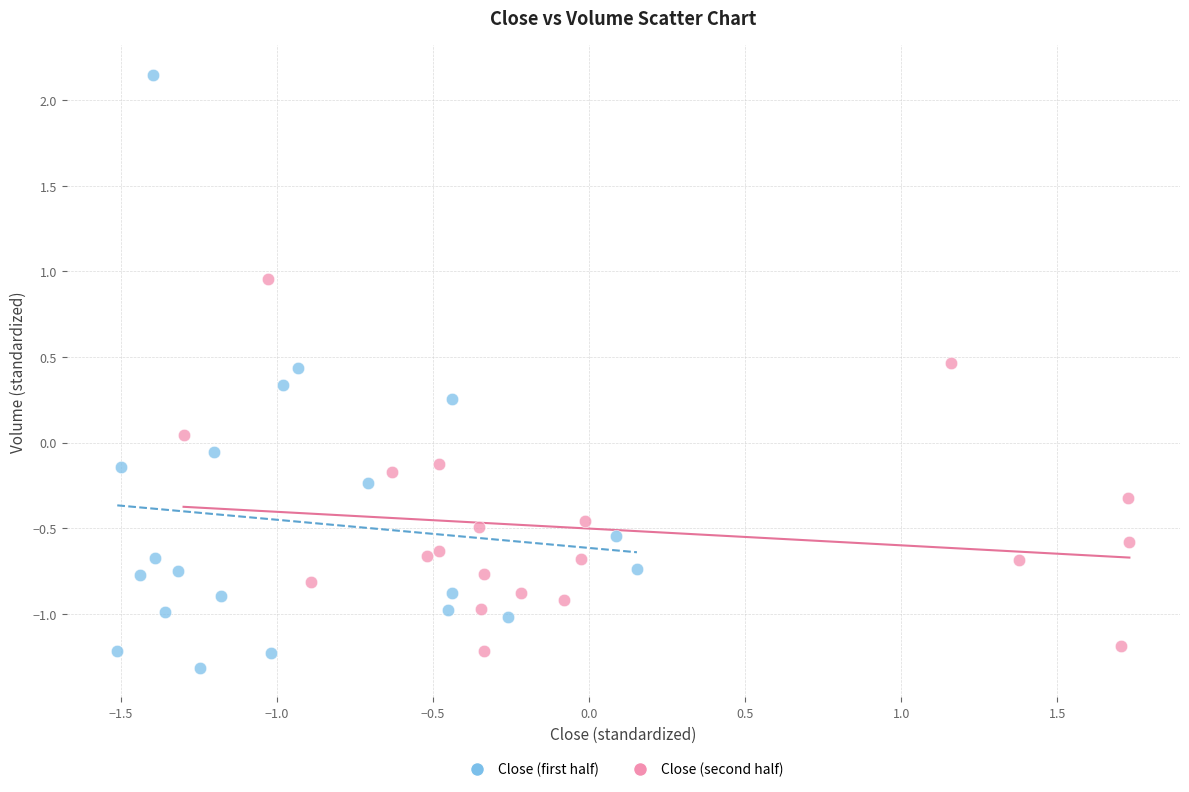

What are all the series names shown in the legend?

Close (first half), Close (second half)